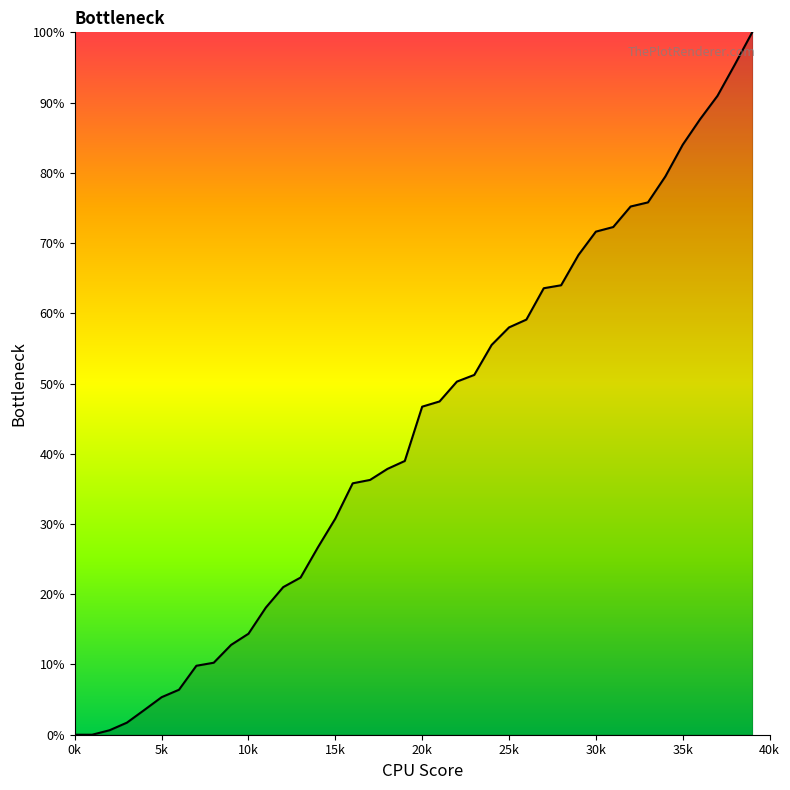

What is the maximum value shown in the chart?

100.0